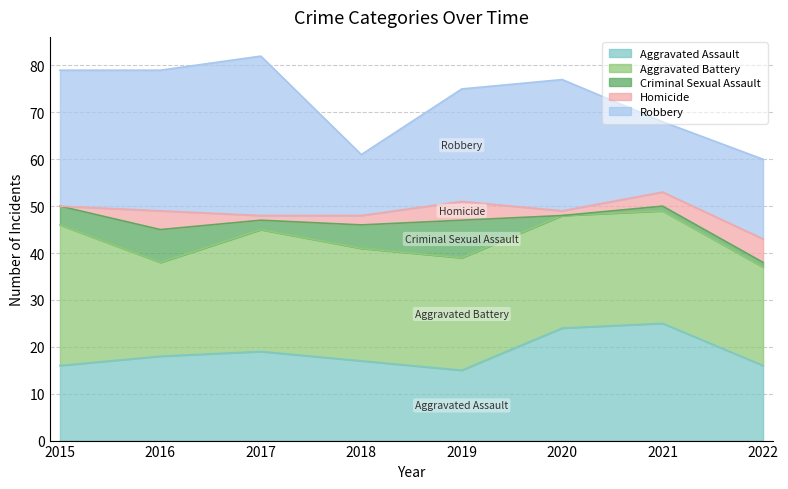

What is the total value across all series at 2021?

68